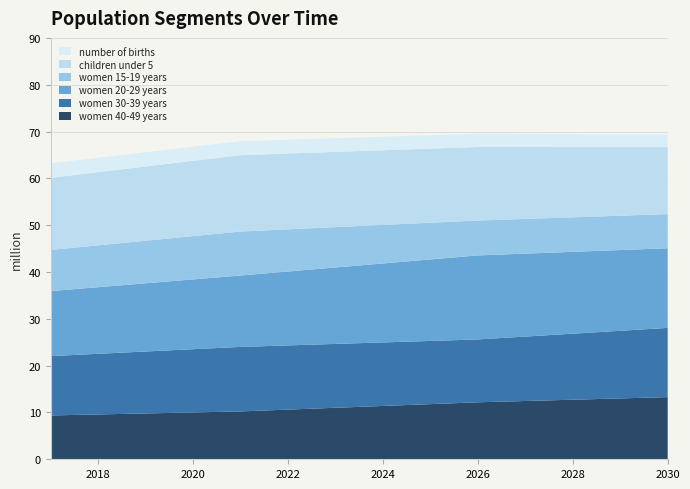

Reading left to right, list all the values displayed in this chart.

women 40-49 years: 9362400	9576800	9791200	10005600	10220000	10609600	10999200	11388800	11778400	12168000	12445000	12722000	12999000	13276000
women 30-39 years: 12671800	12949600	13227400	13505200	13783000	13711700	13640400	13569100	13497800	13426500	13766300	14106100	14445900	14785700
women 20-29 years: 13889200	14228400	14567600	14906800	15246000	15785700	16325400	16865100	17404800	17944500	17710400	17476300	17242200	17008100
women 15-19 years: 8785700	8937400	9089100	9240800	9392500	9004300	8616100	8227900	7839700	7451500	7411700	7371900	7332100	7292300
children under 5: 15402200	15629400	15856600	16083800	16311000	16190600	16070200	15949800	15829400	15709000	15358200	15007400	14656600	14305800
number of births: 3095470	3071259	3045241	3017266	2990677	2962144	2931643	2899255	2865008	2836142	2805541	2773236	2739273	2703670